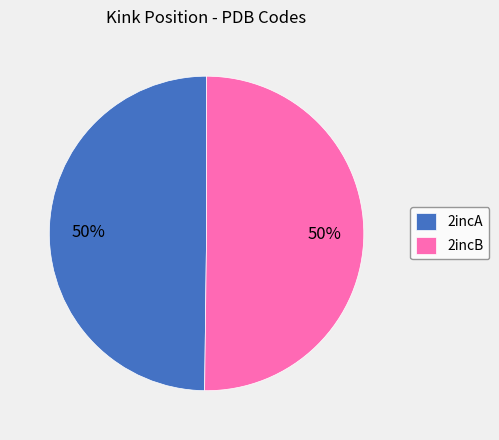

To the nearest percent, what is the combined percentage of 2incB and 2incA?

100%